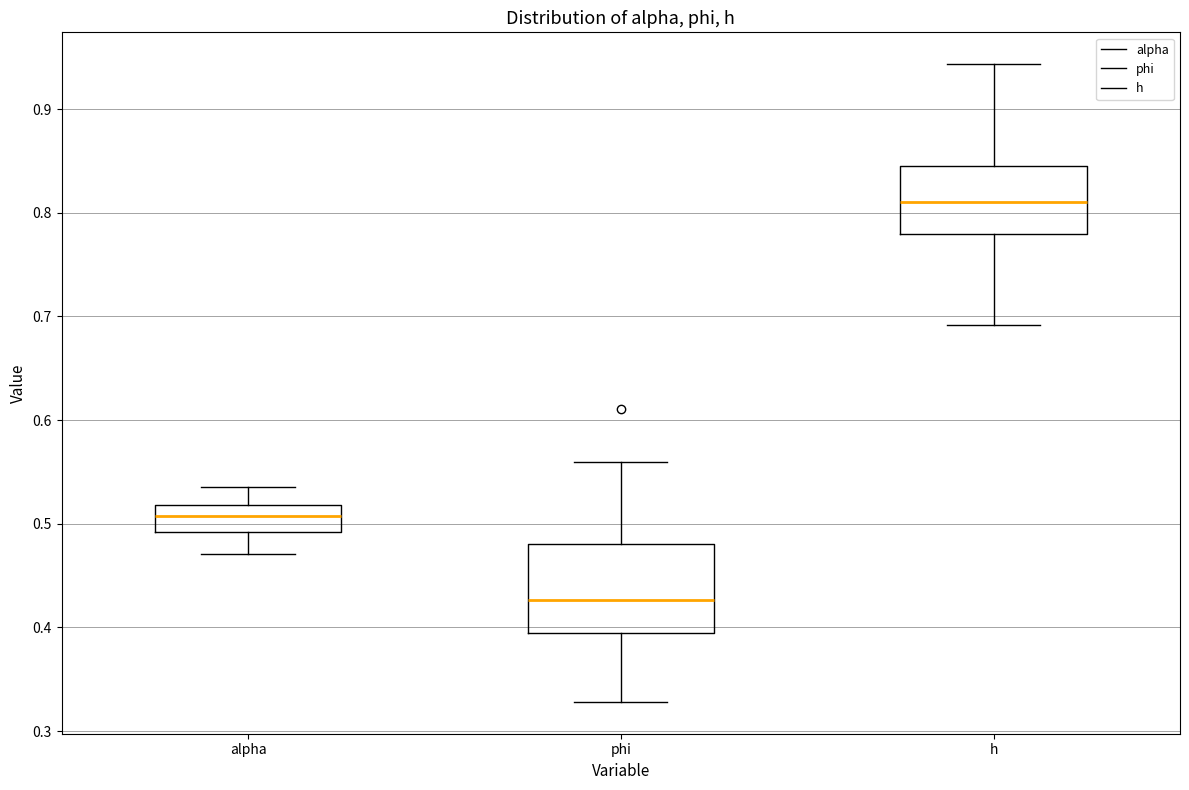

Where does the lower whisker of the box for phi end on the y-axis? The values are not printed on the chart, so give them approximately, as read against the axis.

0.33